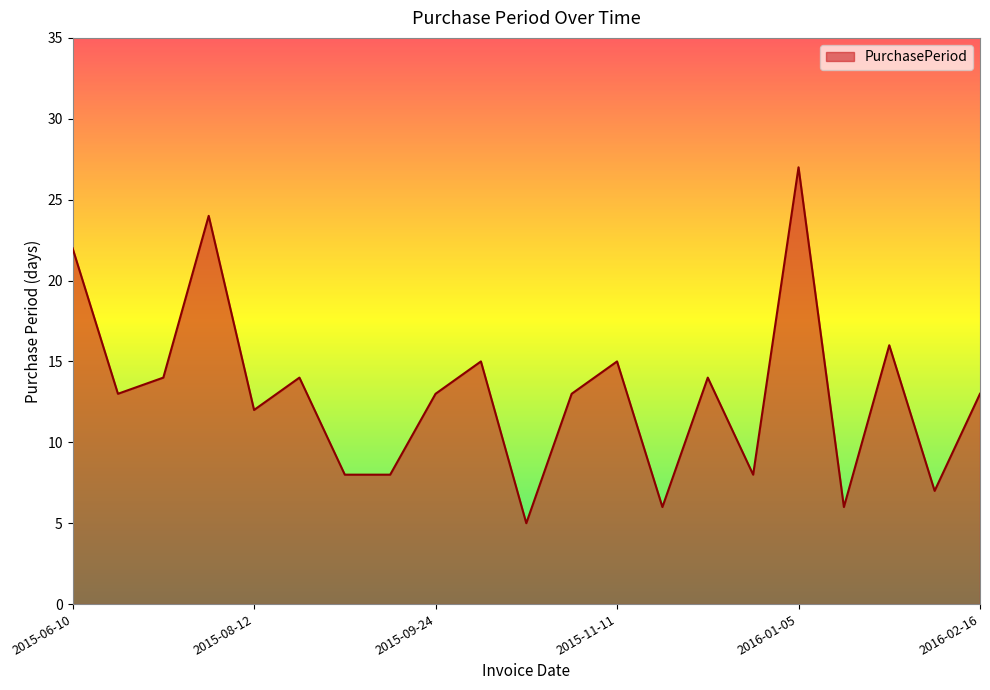

What is the minimum value shown in the chart?

5